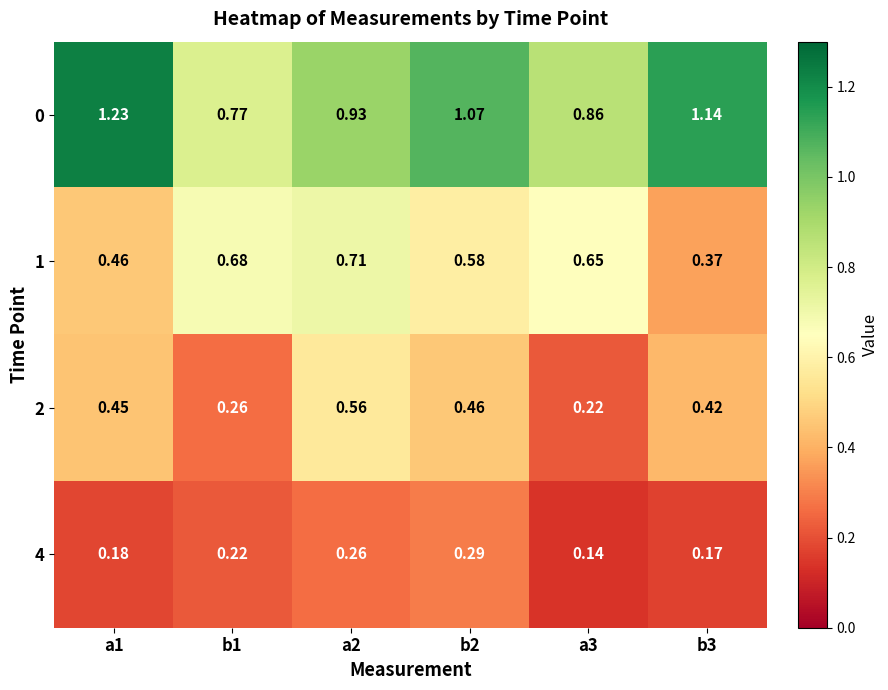

Is the value of 4 at b3 greater than the value of 1 at a2?

No